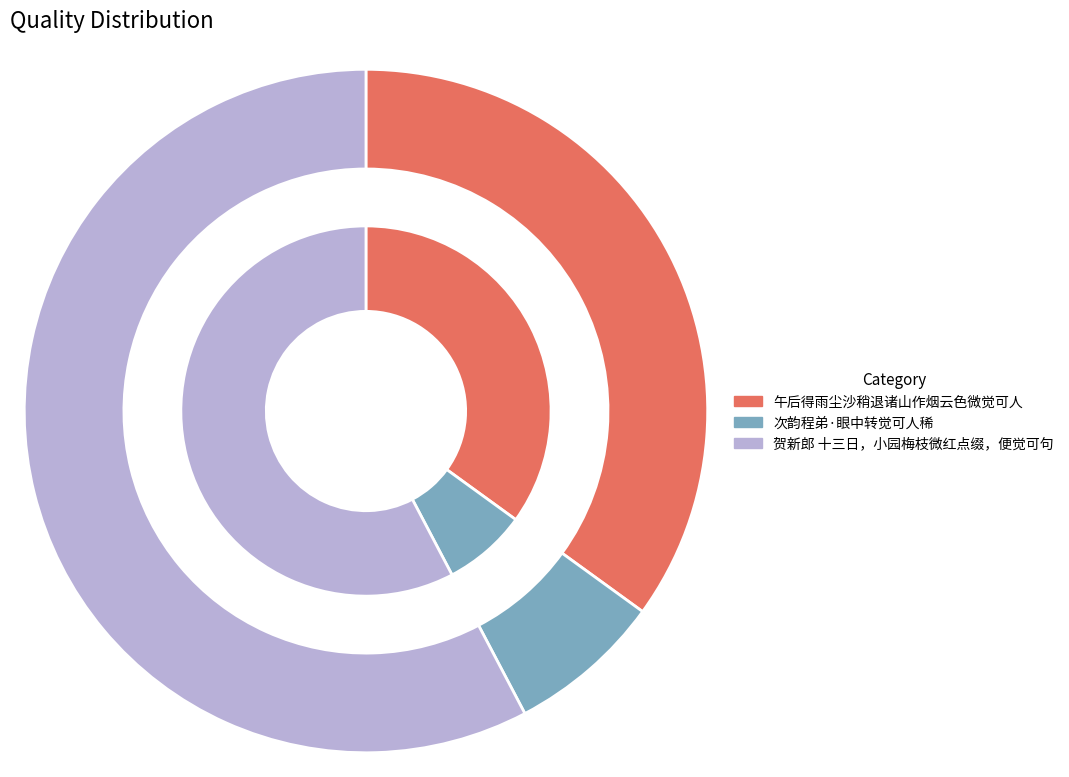

What is the change in value from 次韵程弟·眼中转觉可人稀 to 贺新郎 十三日，小园梅枝微红点缀，便觉可句?

+895860